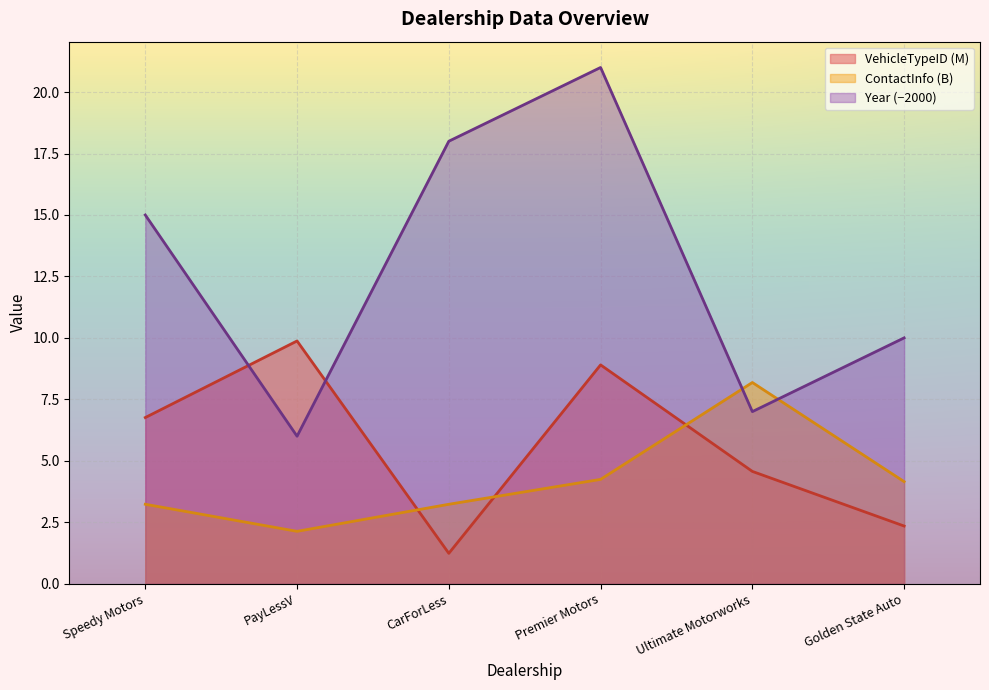

At how many categories does at least one series exceed 12?

3